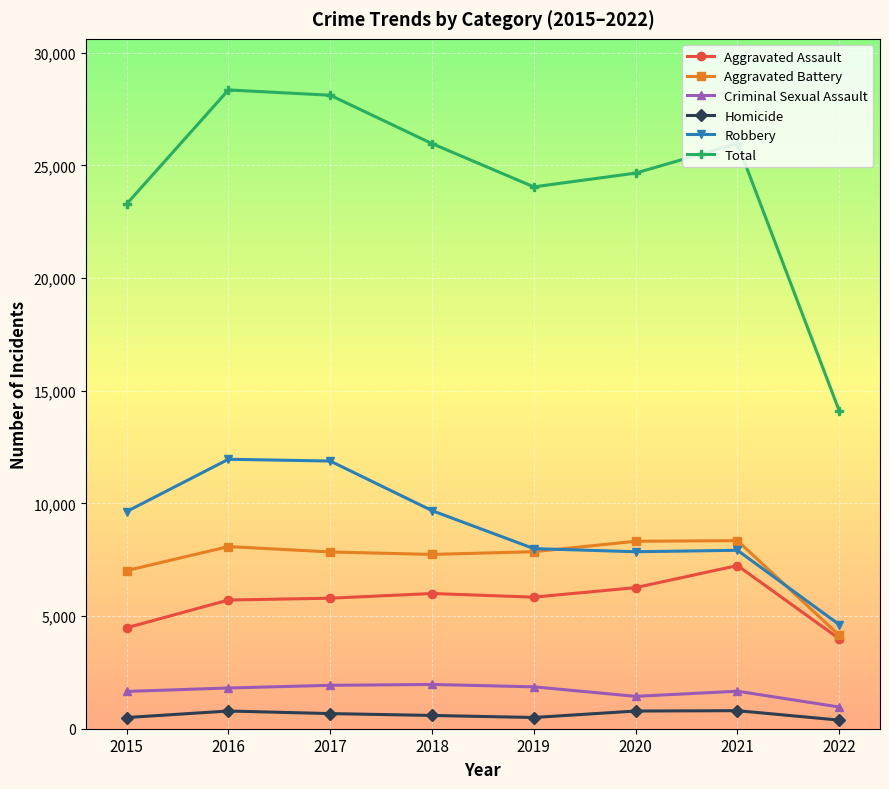

At which label does Aggravated Assault reach its peak?

2021